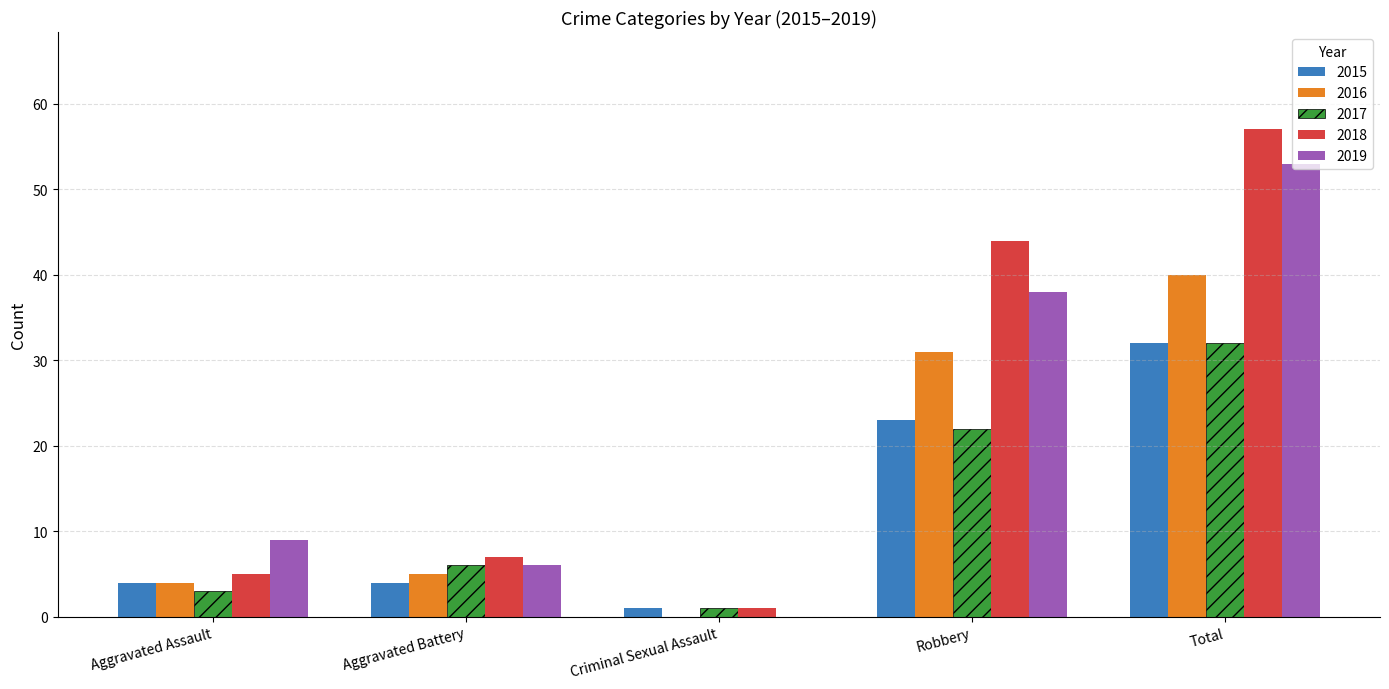

The value of 2017 at Robbery is 6. True or false?

False